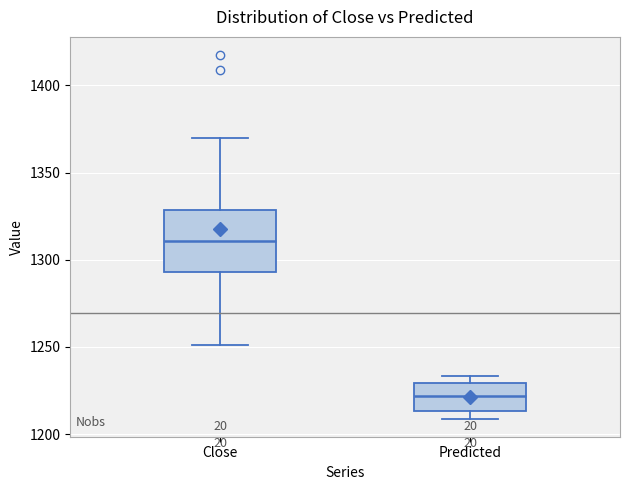

Where does the upper whisker of the box for Close end on the y-axis? The values are not printed on the chart, so give them approximately, as read against the axis.

1370